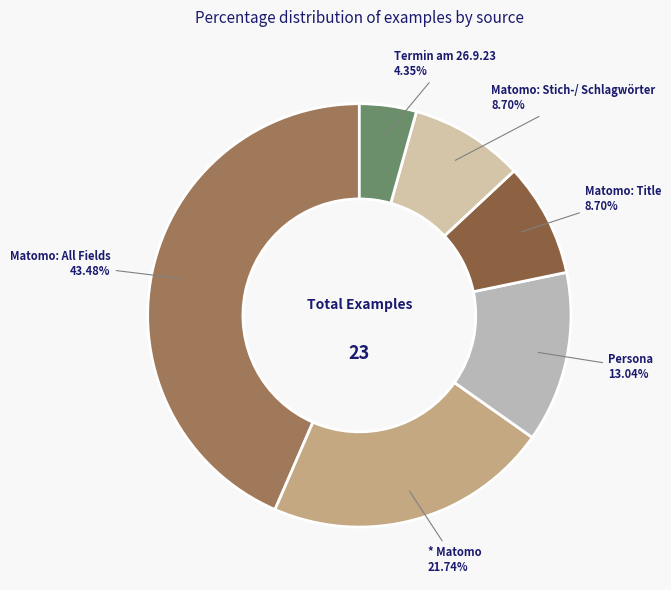

How many segments does this pie chart have?

6